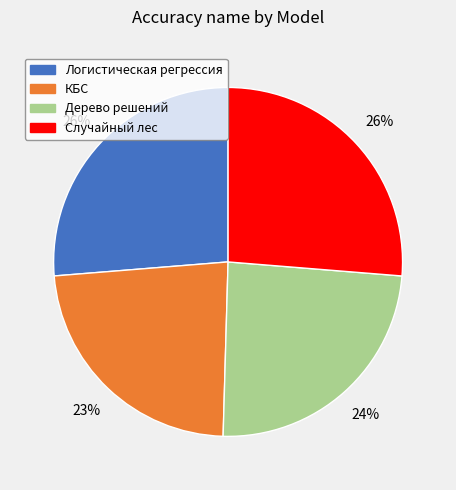

Is there any slice that represents more than half of the pie?

No